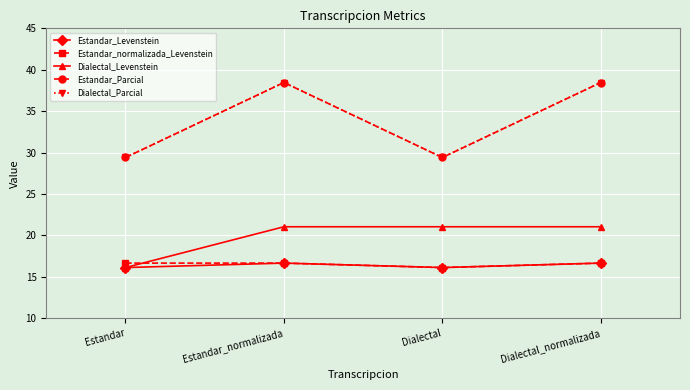

Where is the first local maximum for Estandar_Parcial?

Estandar_normalizada